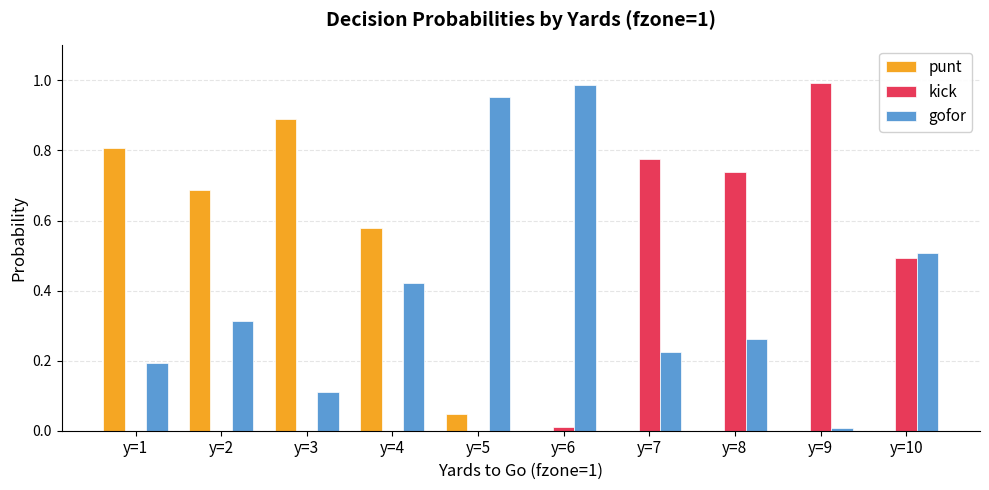

What is the highest value of the punt series?

0.9